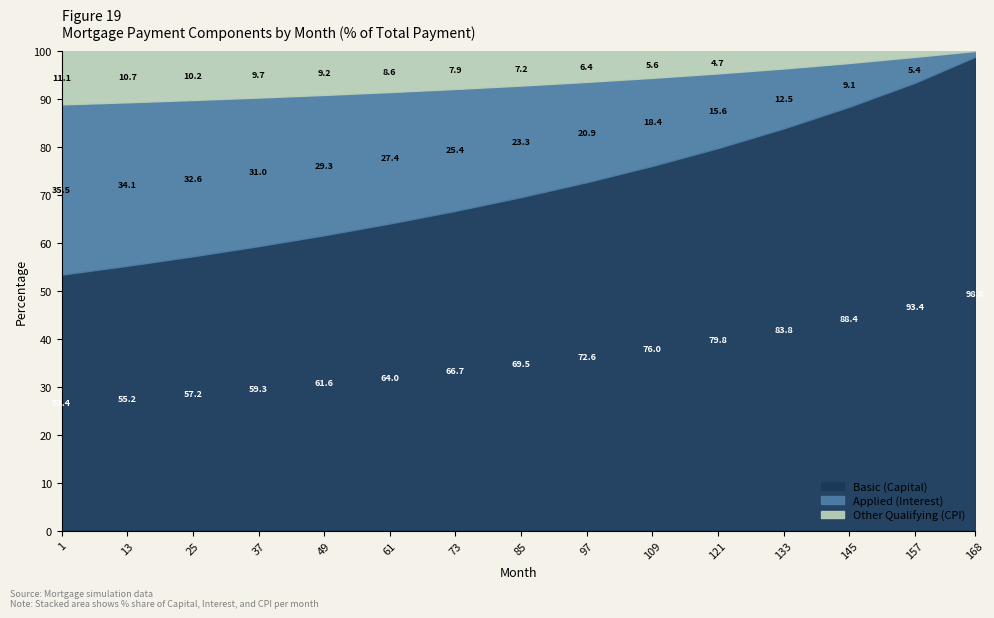

True or false: Applied (Interest) and Basic (Capital) intersect in this chart.

False